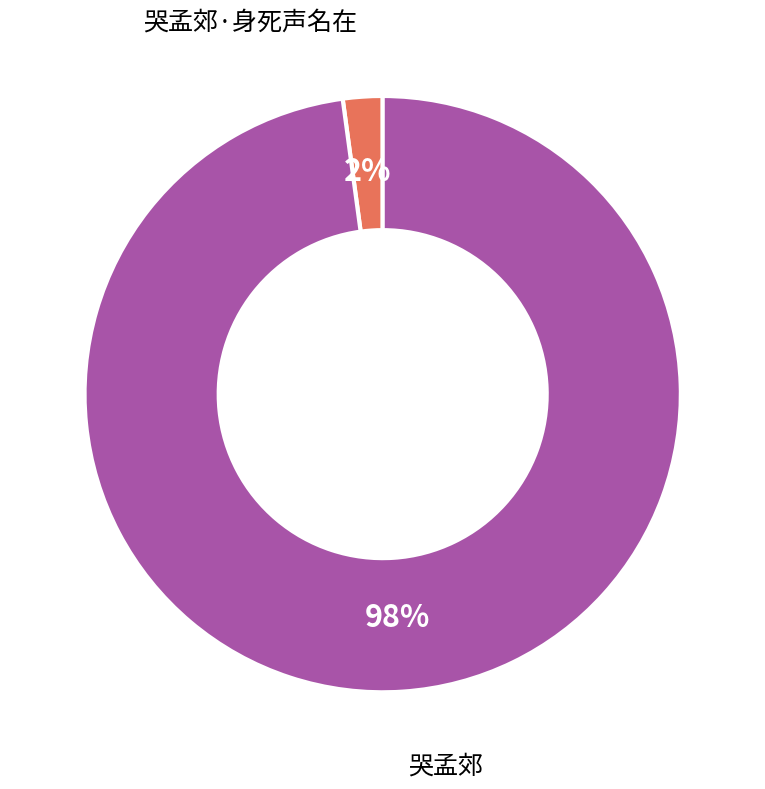

To the nearest percent, what is the difference between the largest and smallest slice percentages?

96%